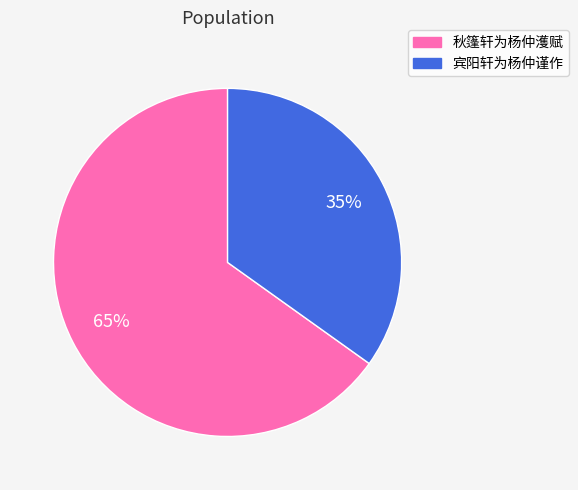

Does 秋篷轩为杨仲濩赋 account for over 50% of the chart?

Yes